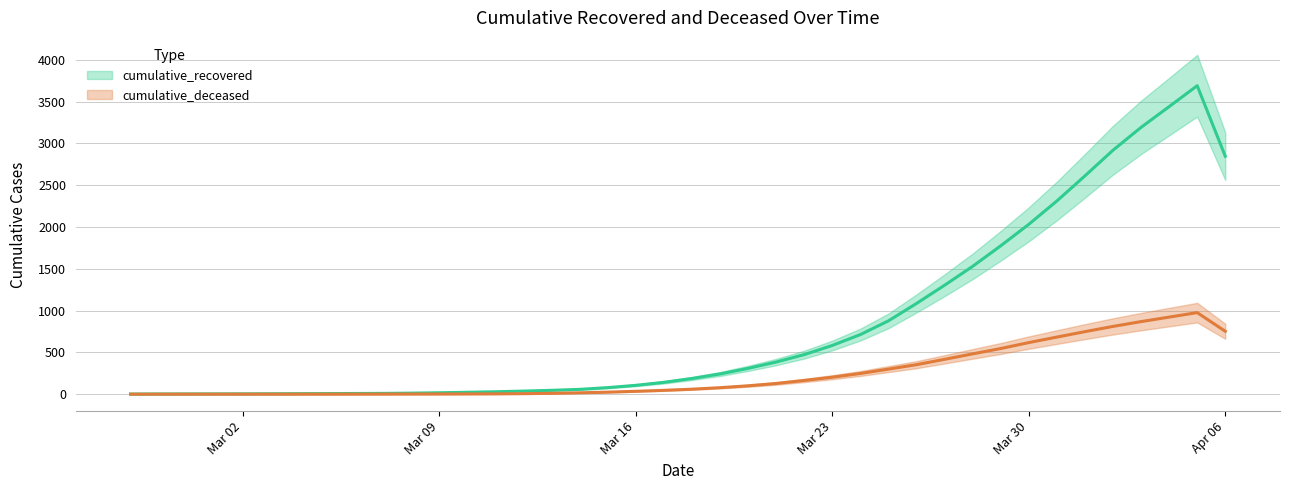

At which label is cumulative_recovered closest to 1845?

2020-03-29